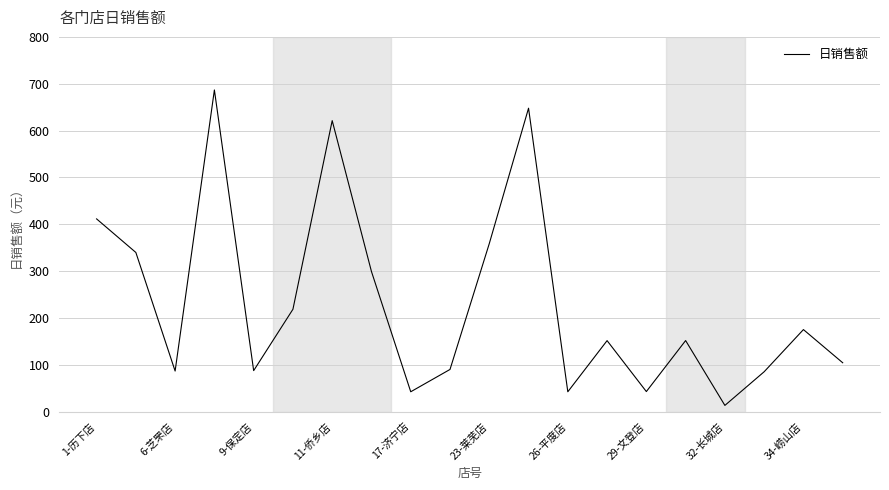

What is the difference between the maximum and minimum values?

673.3